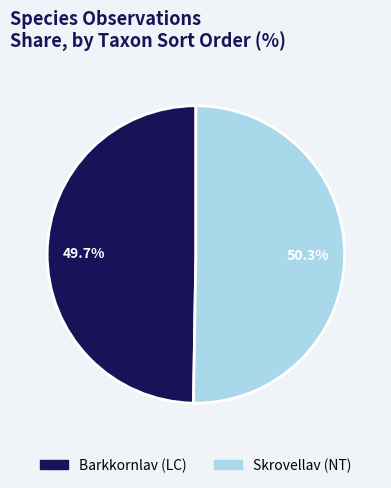

Is there any slice that represents more than half of the pie?

Yes